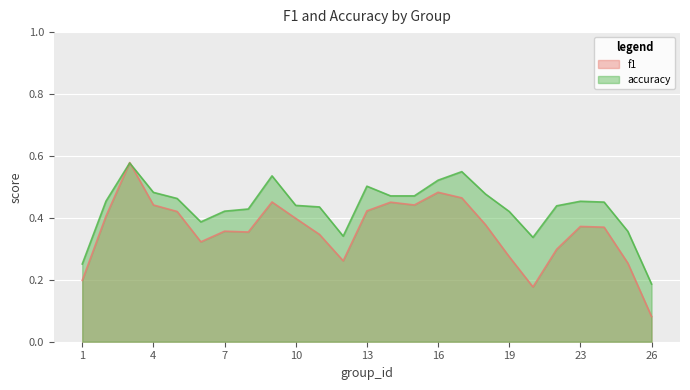

What is the value of the accuracy point at the 13th from the left?

0.5